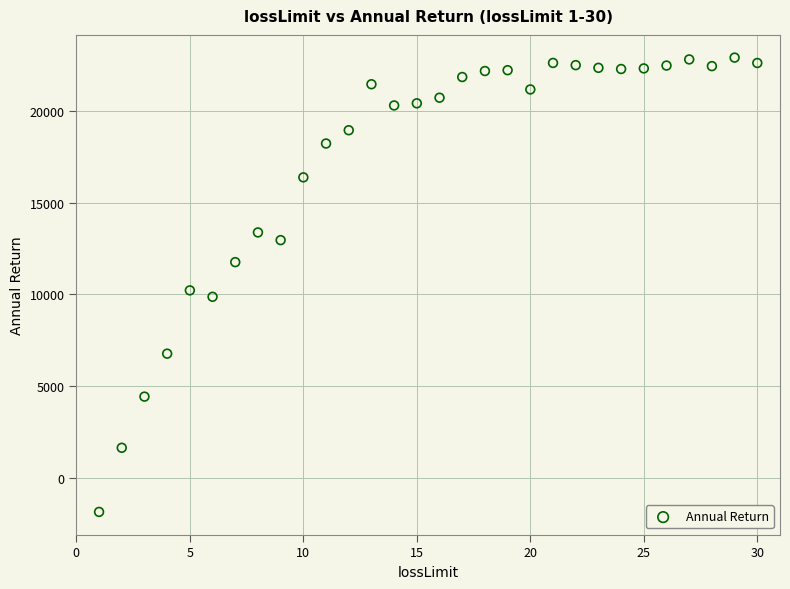

What Y value in the scatter plot is closest to 10529?

10223.1